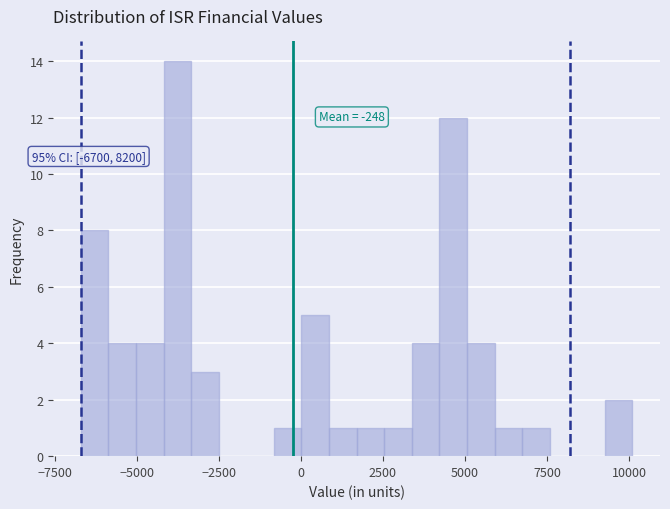

Around what value on the x-axis is the tallest bar? Give the approximate position of its centre, as read against the axis.

-4000